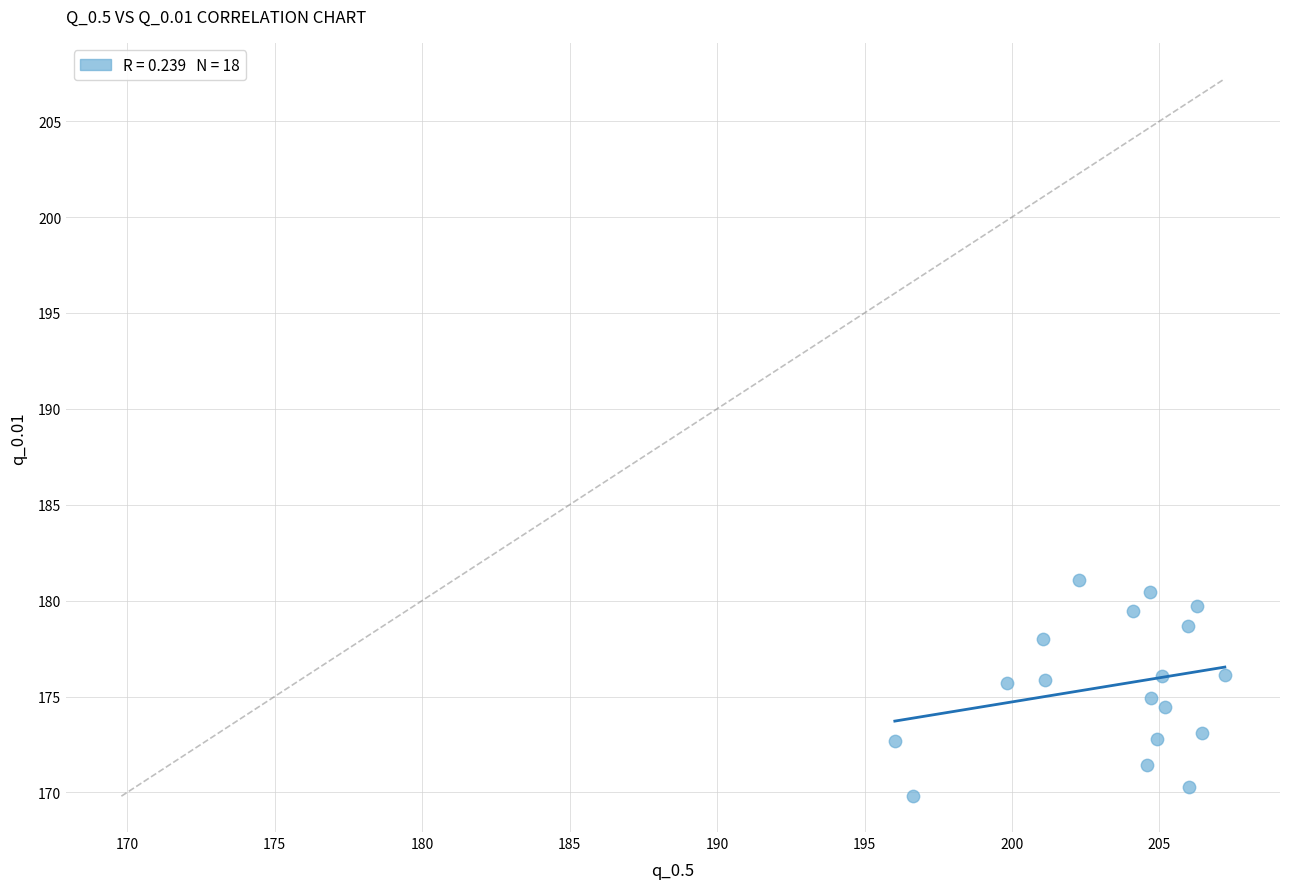

What is the range of Y values (max minus min)?

11.3